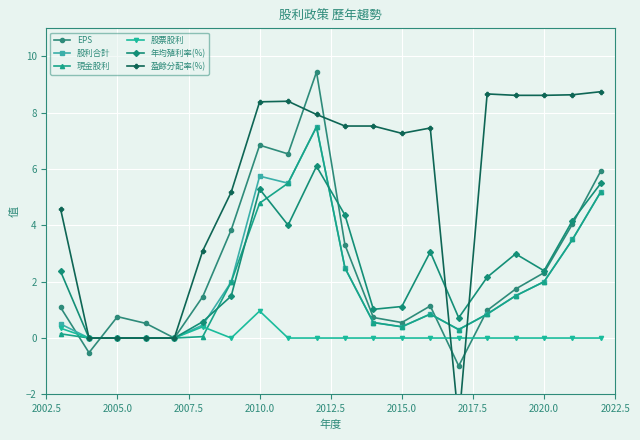

True or false: 股利合計 has more than 1 interior local peaks.

True